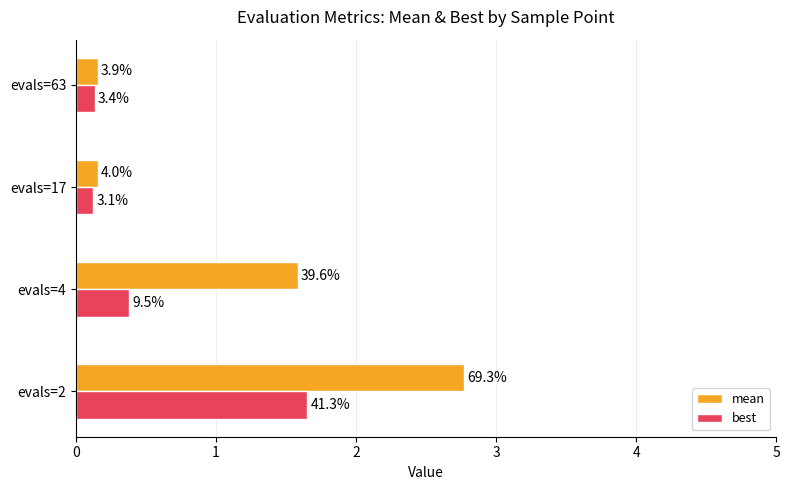

Which series has the widest spread of values?

mean